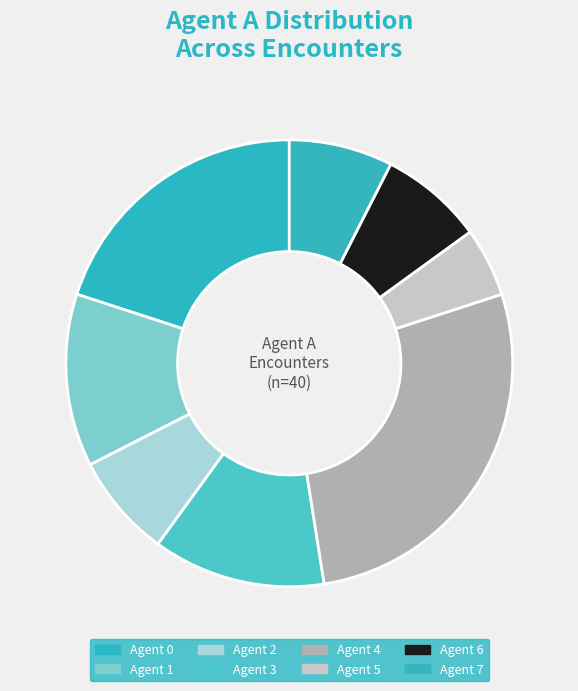

Does any single category account for the majority?

No